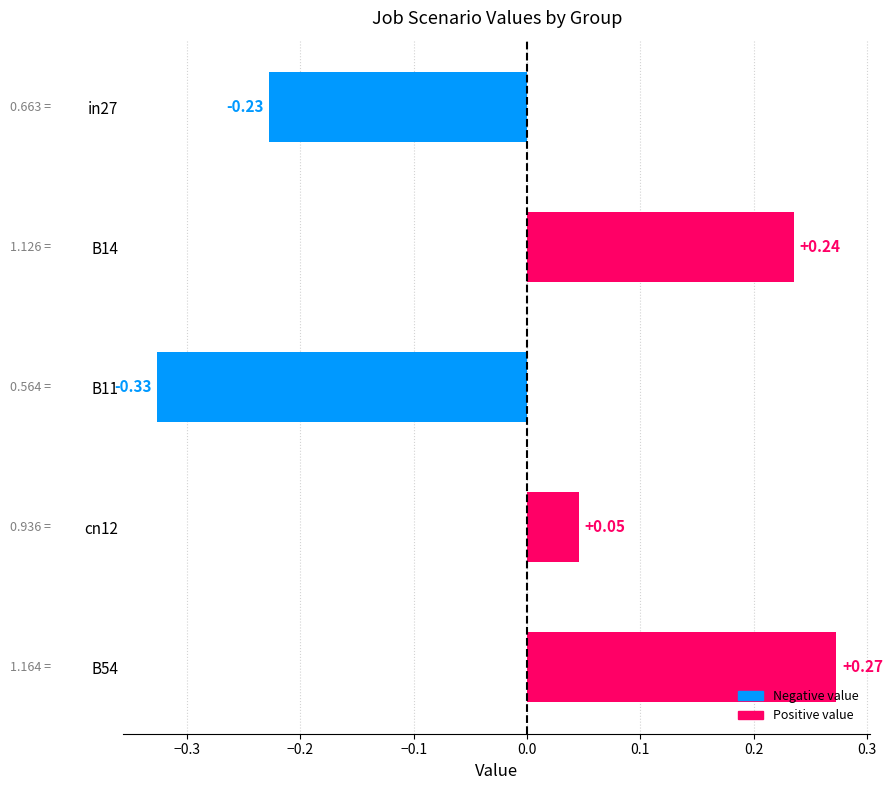

How many series are shown in this chart?

1